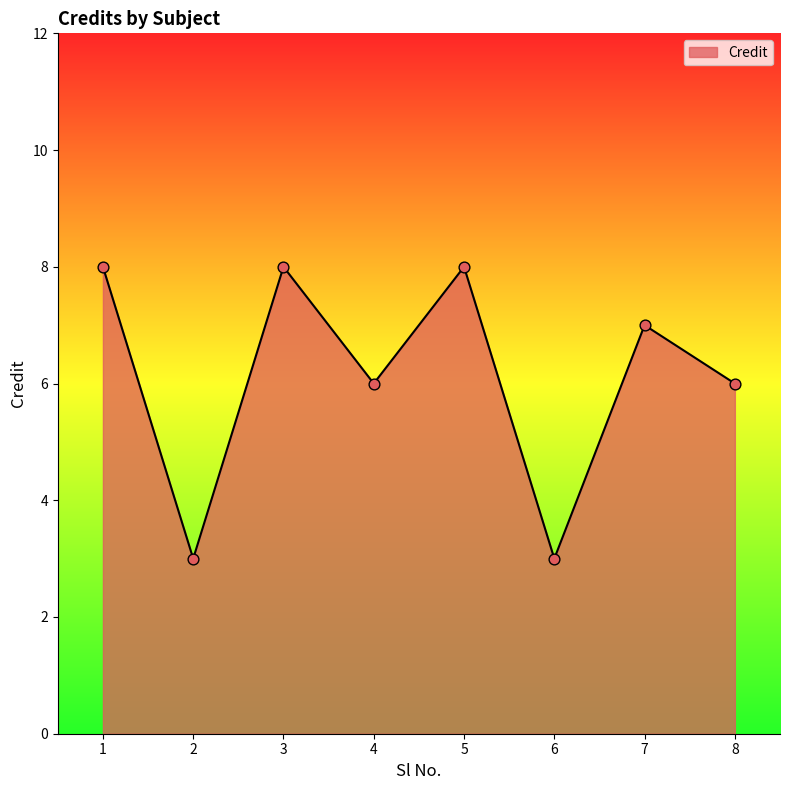

Between 2 and 7, which is larger?

7